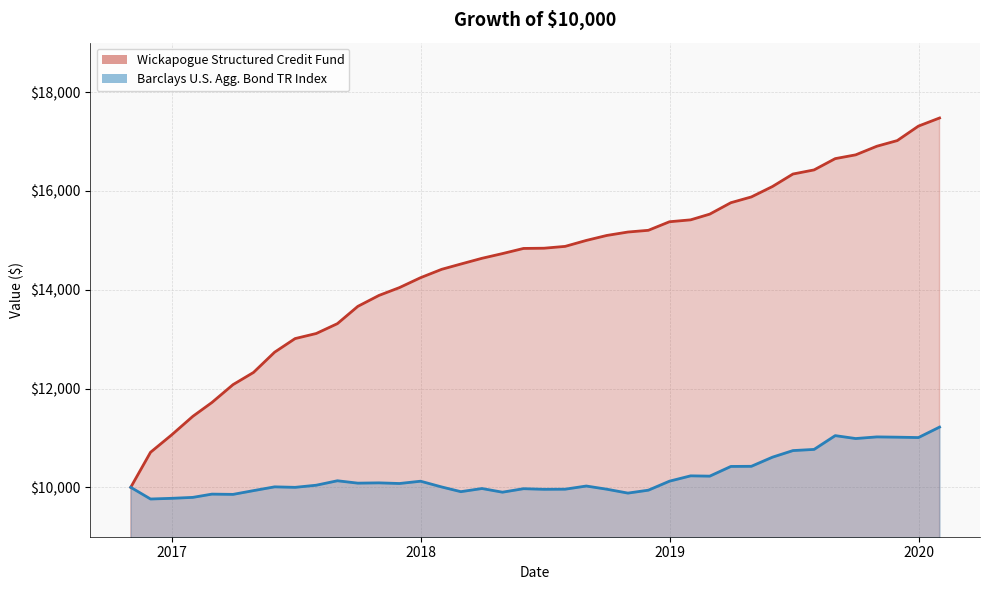

Is the value of Barclays U.S. Agg. Bond TR Index at 2018-12-31 greater than the value of Wickapogue Structured Credit Fund at 2017-09-30?

No